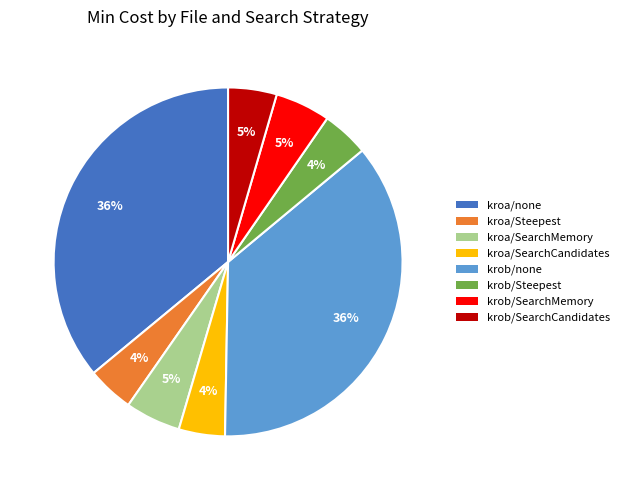

Approximately how many times larger is the value at kroa/SearchMemory compared to krob/Steepest?

1.2